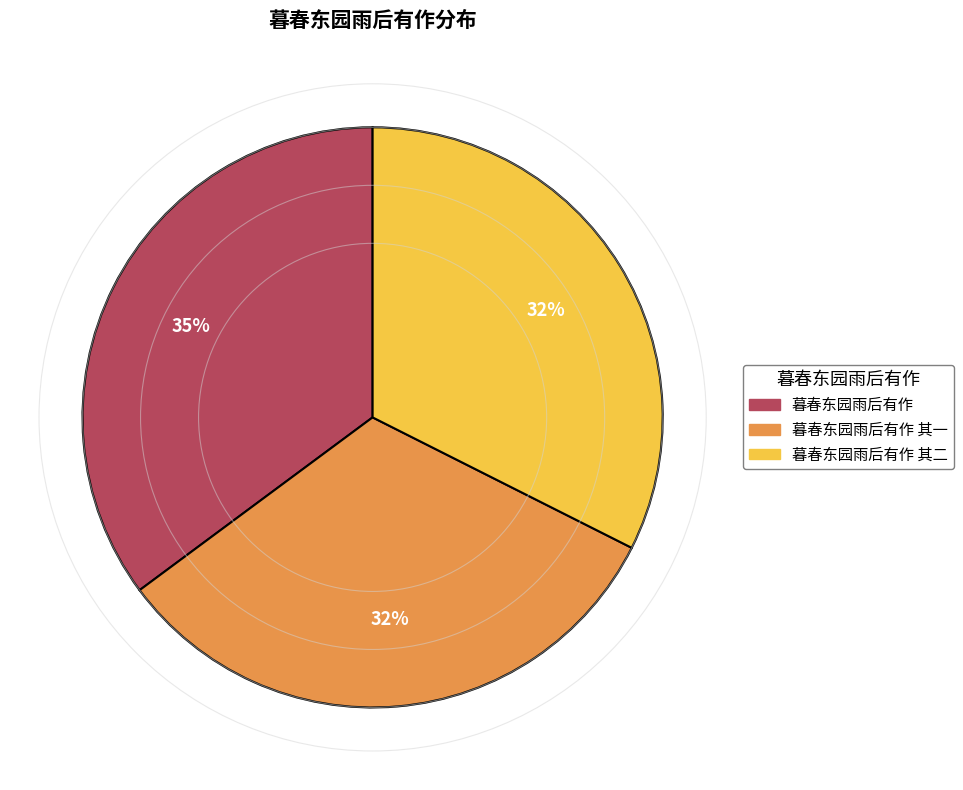

Count the number of slices in the pie.

3